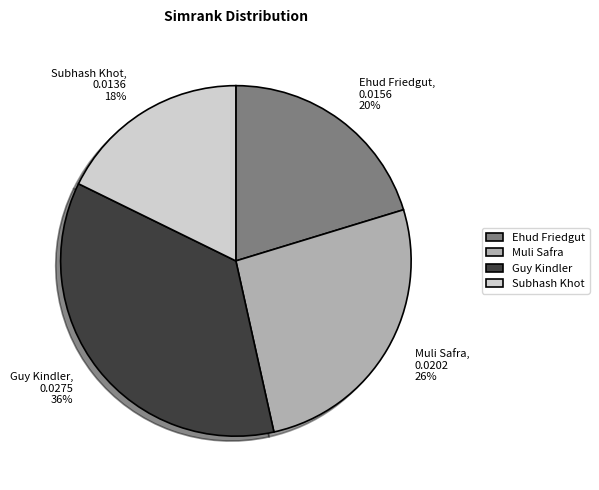

Count the number of slices in the pie.

4